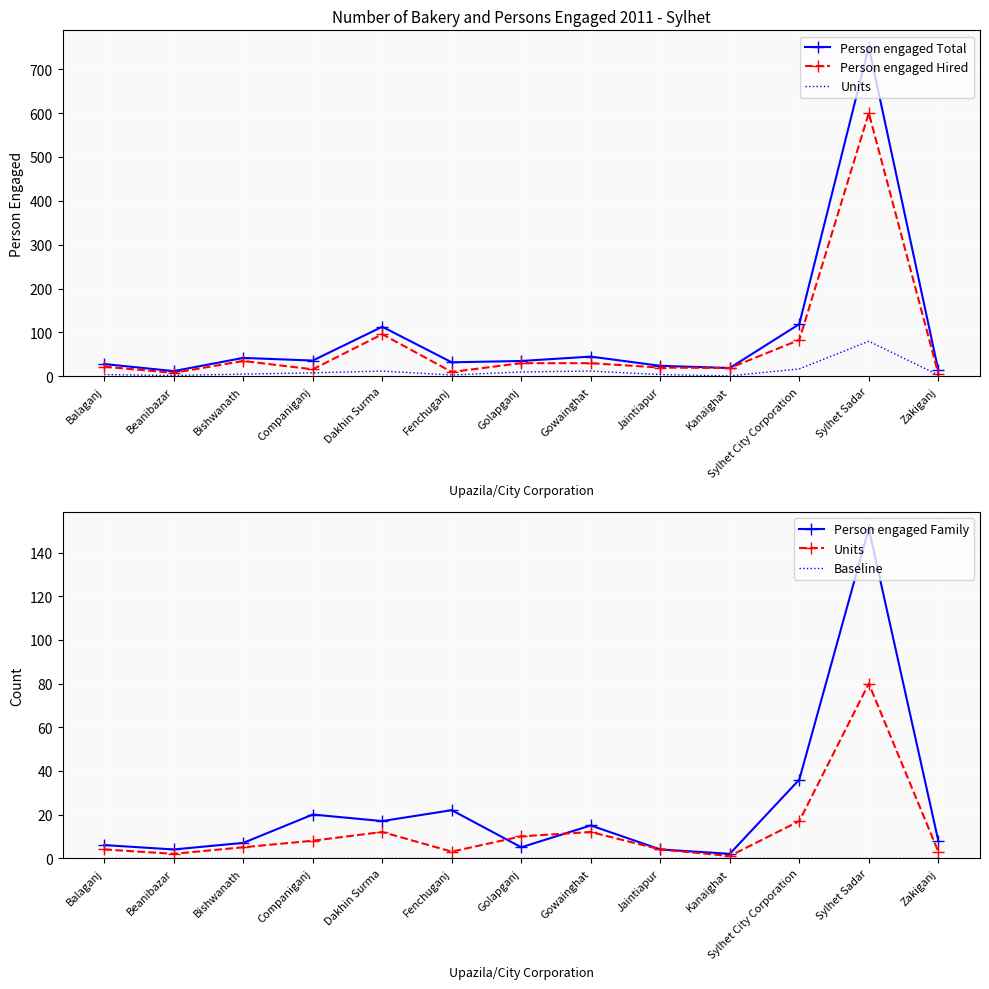

At how many categories does at least one series exceed 115?

2